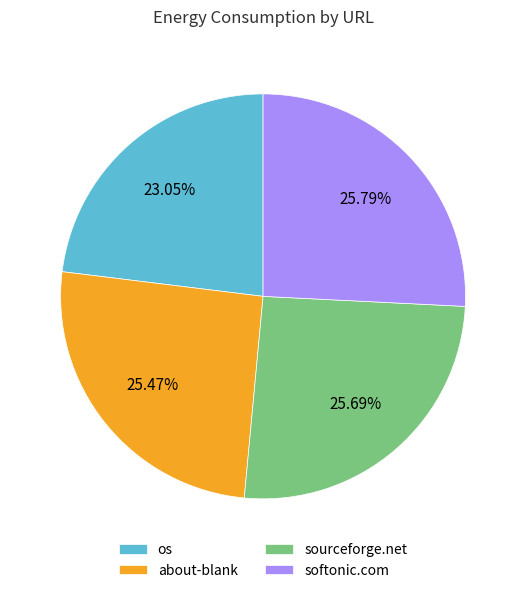

Combined, do softonic.com and about-blank account for over 50%?

Yes